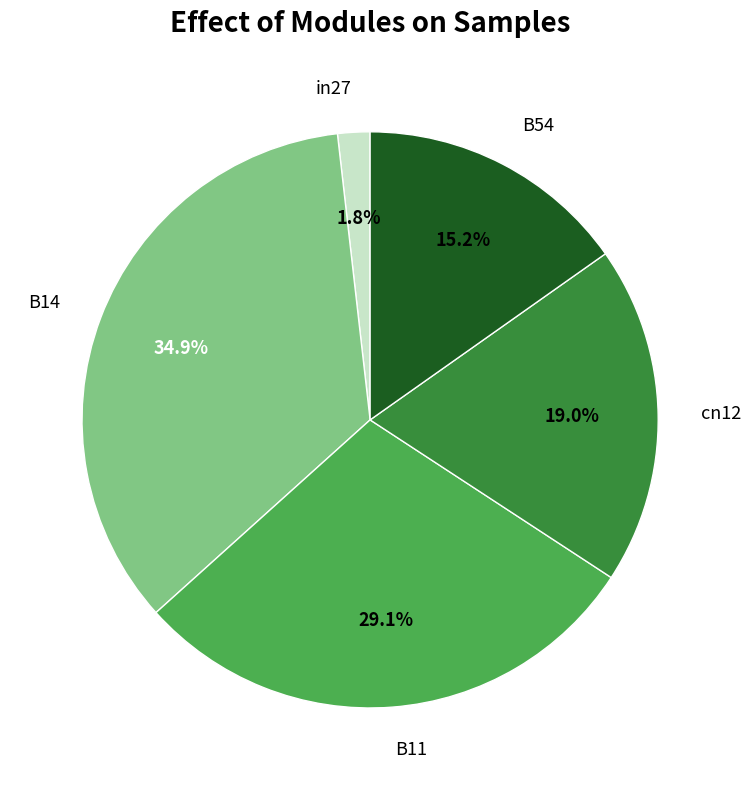

Which category has the biggest portion of the pie?

B14